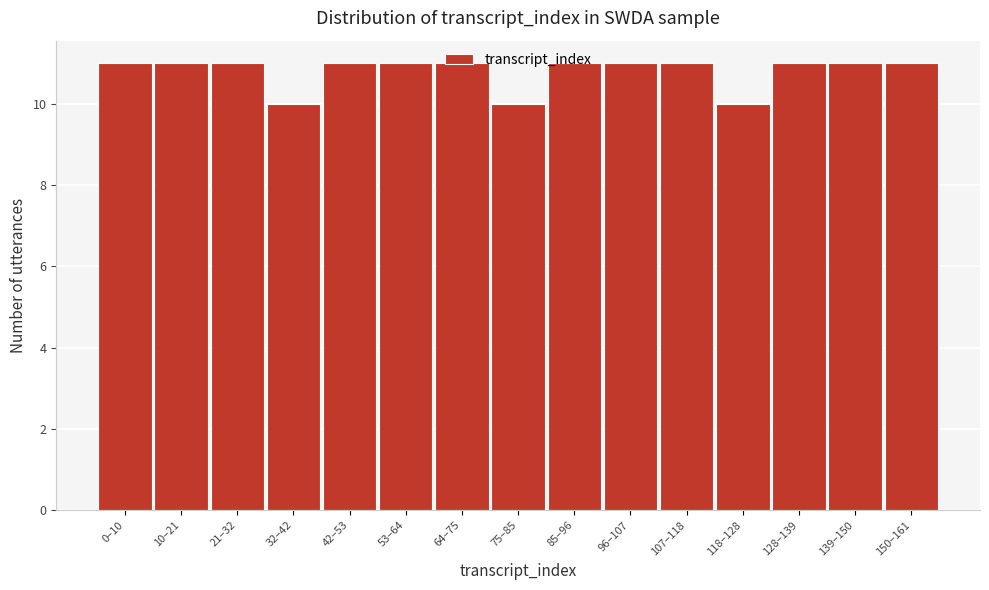

What is the greatest value displayed?

11